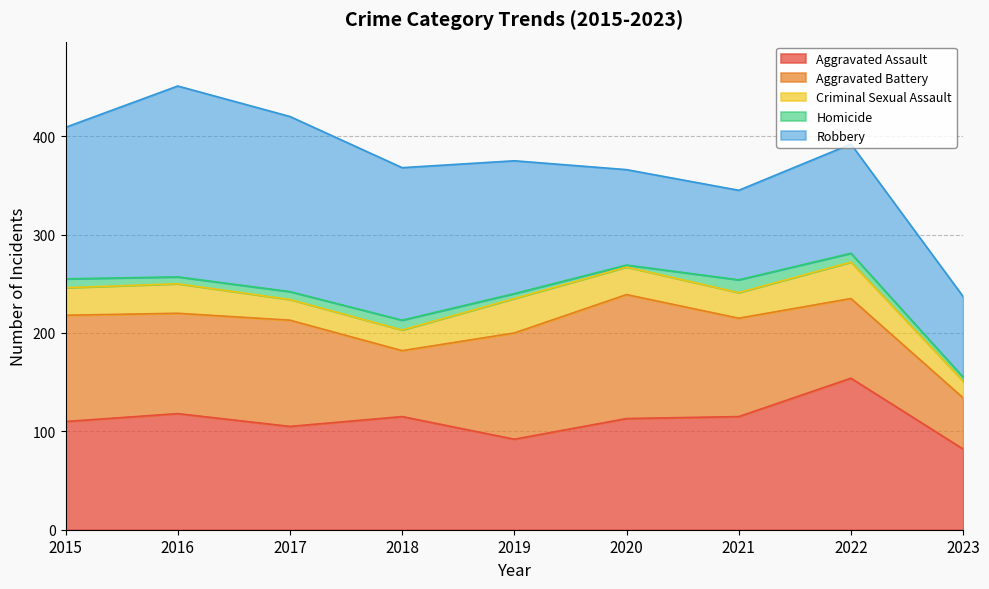

Reading right to left, what are all the values shown in this chart?

Aggravated Assault: 82	154	115	113	92	115	105	118	110
Aggravated Battery: 52	81	100	126	108	67	108	102	108
Criminal Sexual Assault: 17	37	26	28	35	21	21	30	28
Homicide: 4	9	13	2	5	10	8	7	9
Robbery: 82	111	91	97	135	155	178	194	154